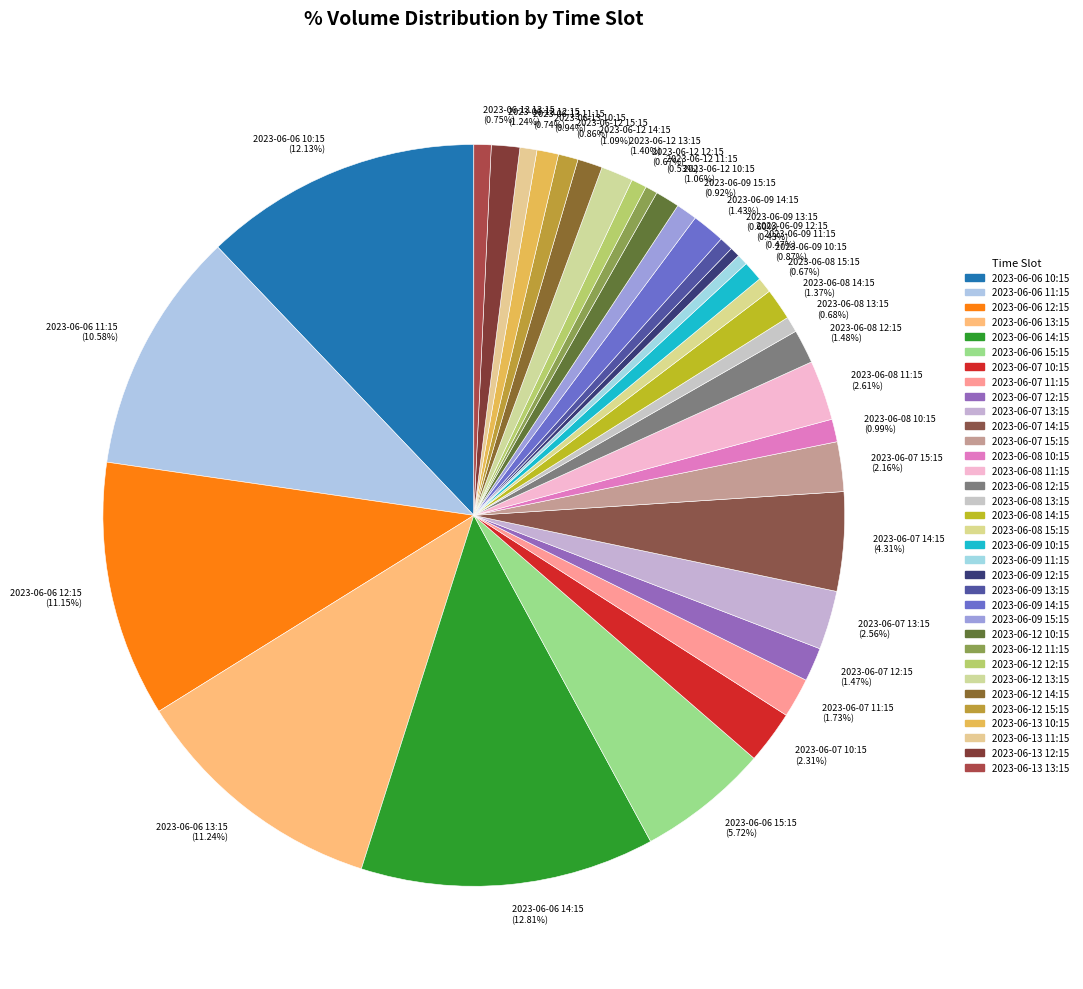

Count the number of slices in the pie.

34